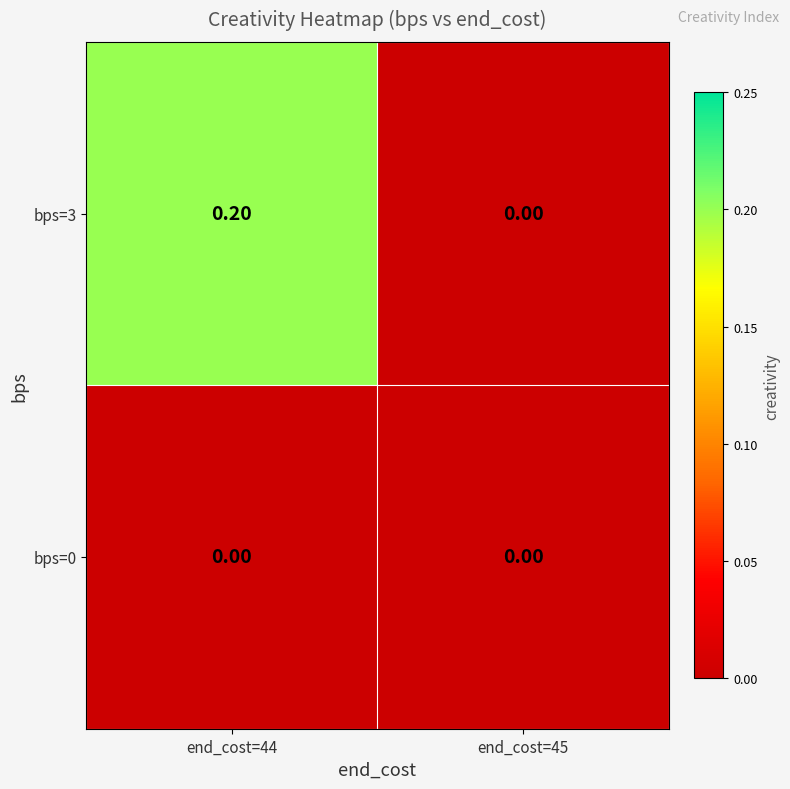

Between end_cost=44 and end_cost=45, which series saw the biggest shift?

bps=3